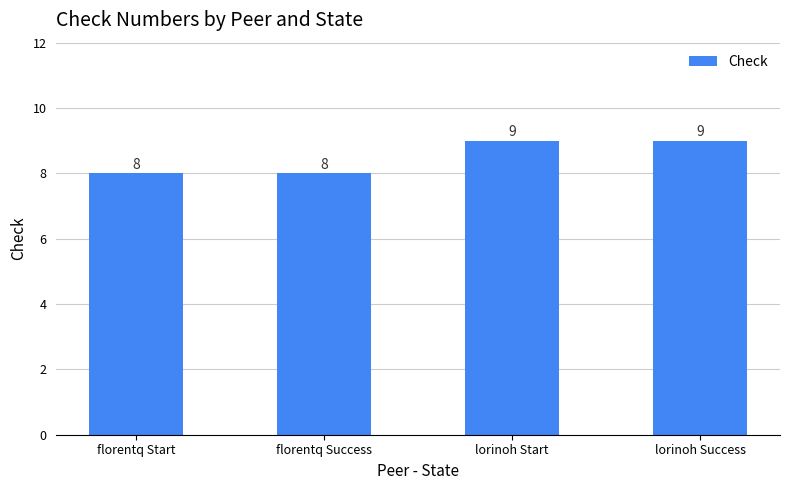

True or false: the data shows 12 at florentq Success.

False